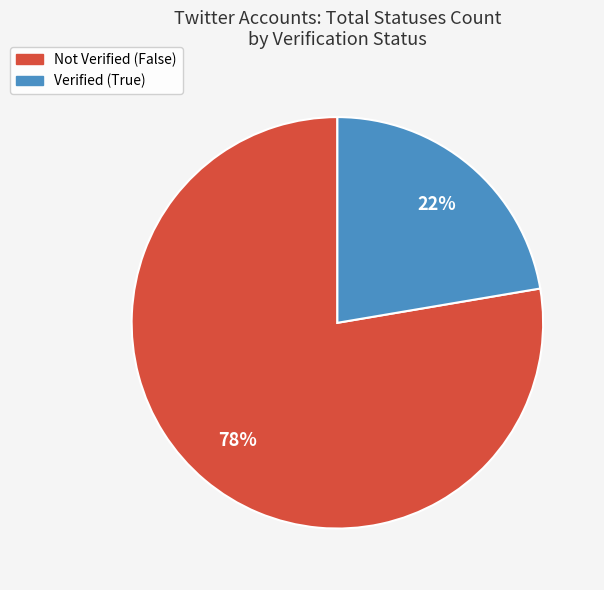

Is there a majority slice in this chart?

Yes